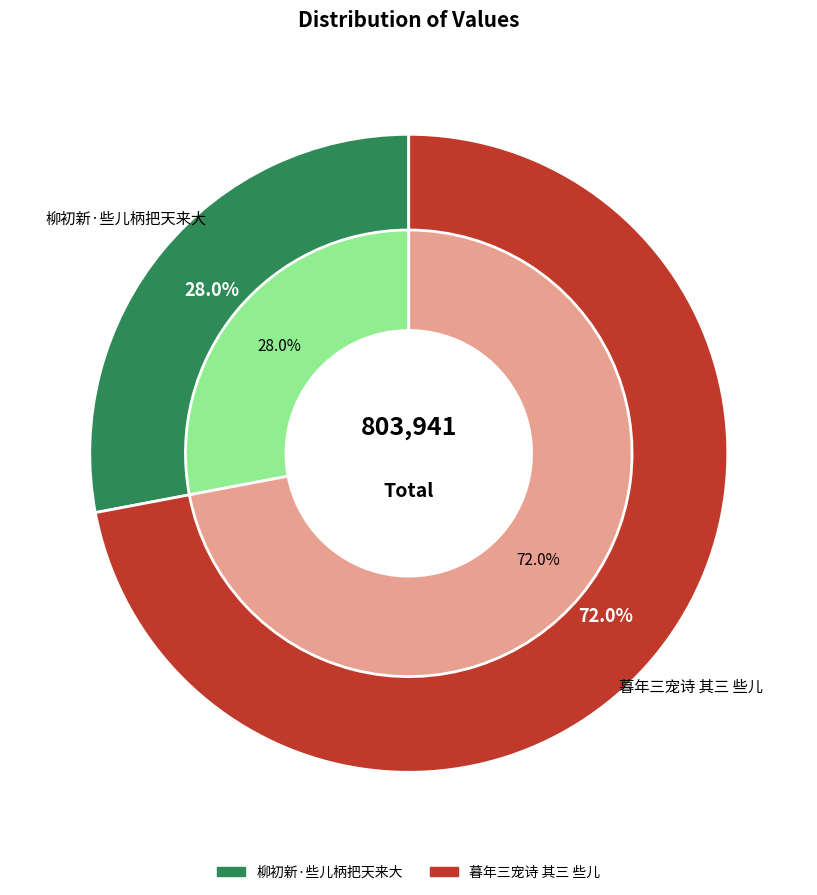

To the nearest percent, what percentage of the pie is 暮年三宠诗 其三 些儿?

72%